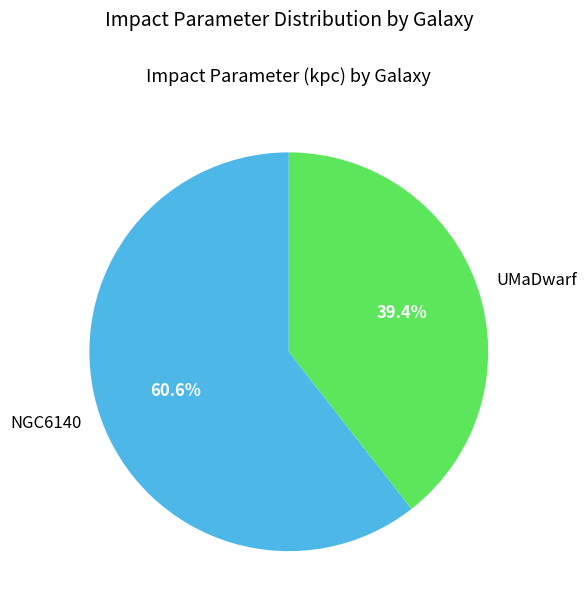

True or false: UMaDwarf accounts for 26% of the total.

False